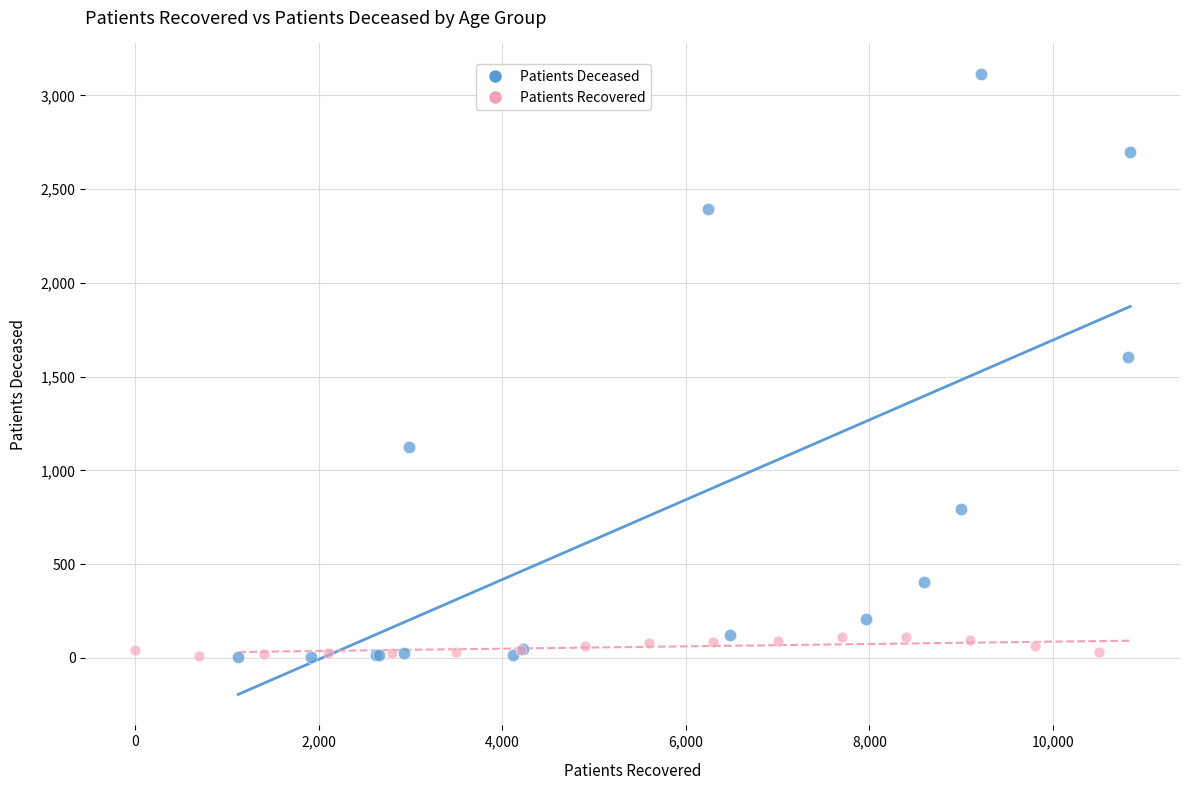

Which series has the widest spread of Y values?

Patients Deceased